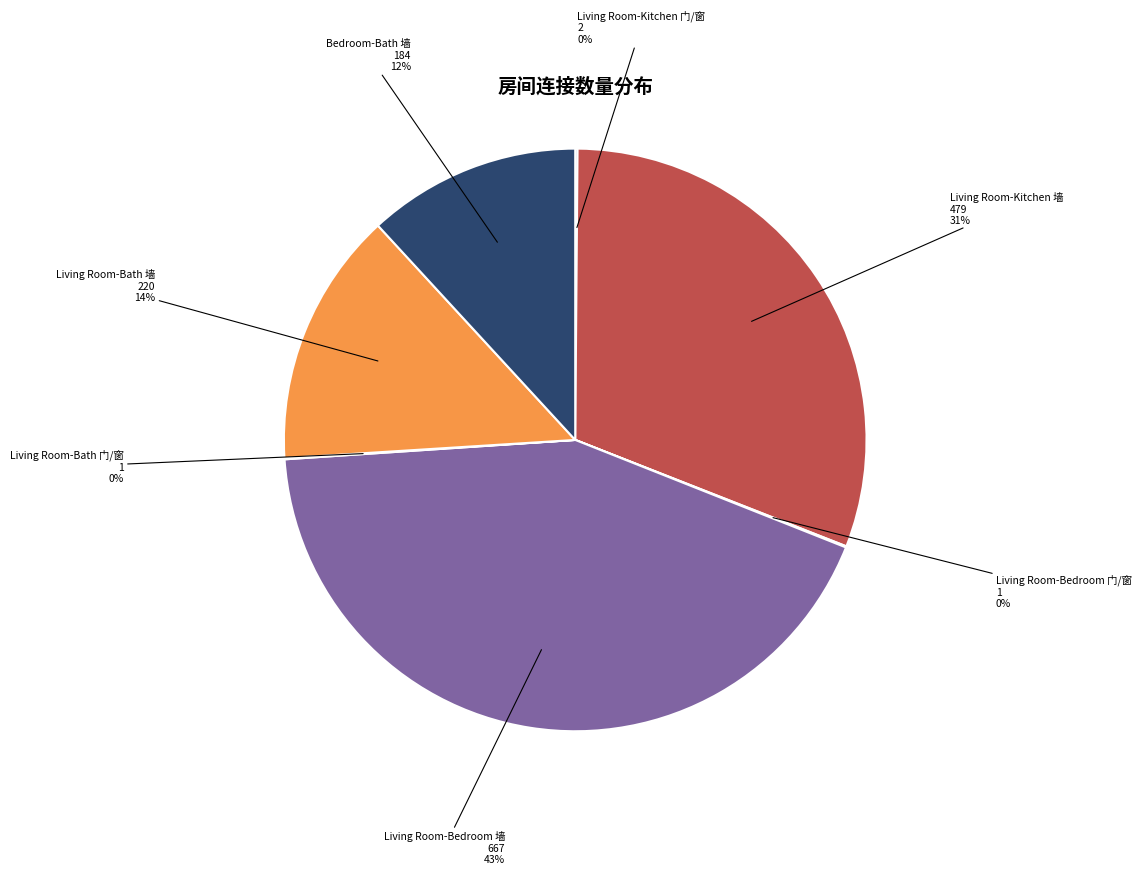

What percentage is the Living Room-Bedroom 墙 slice, to the nearest percent?

43%